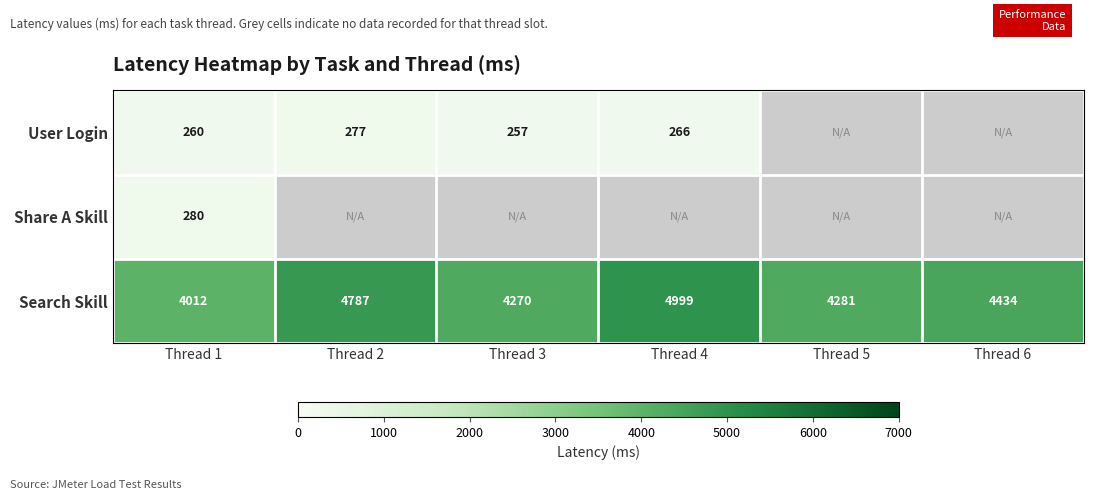

Rank the categories by Search Skill value from lowest to highest.

Thread 1, Thread 3, Thread 5, Thread 6, Thread 2, Thread 4